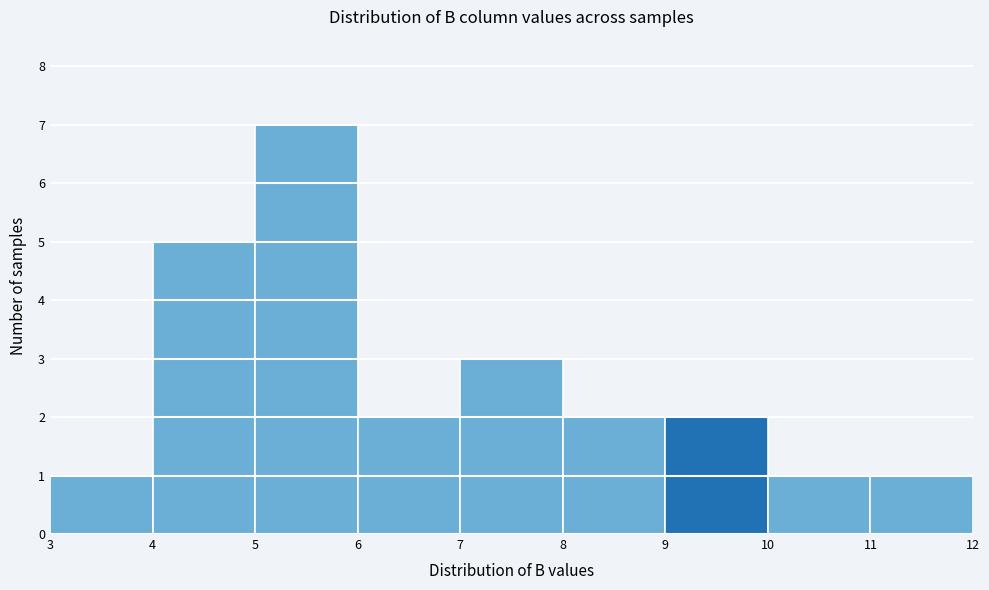

Over which range of the x-axis is the bar tallest?

5 to 6